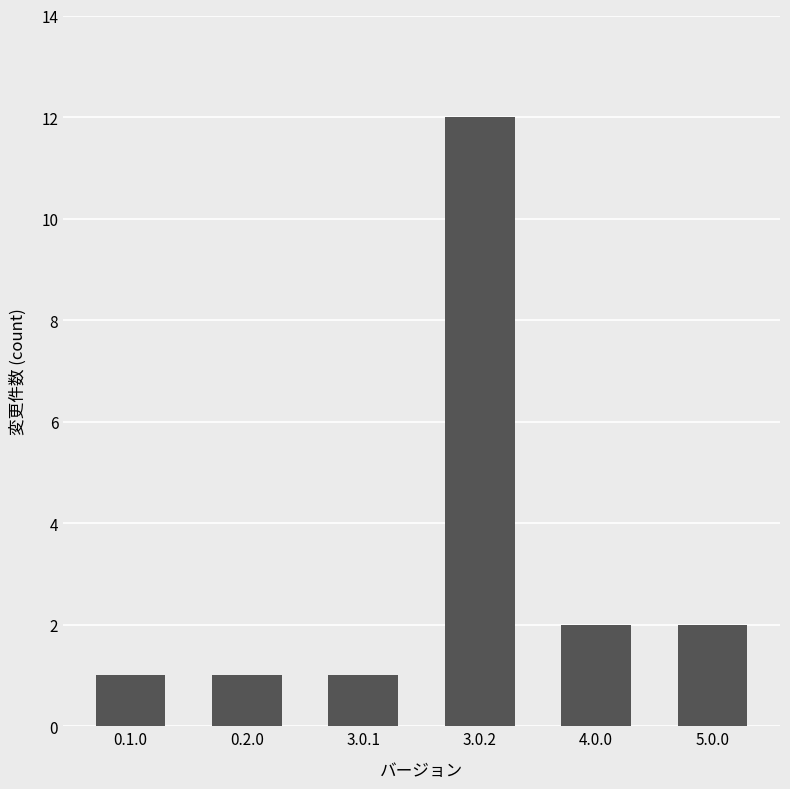

What is the change in value from 3.0.1 to 5.0.0?

+1